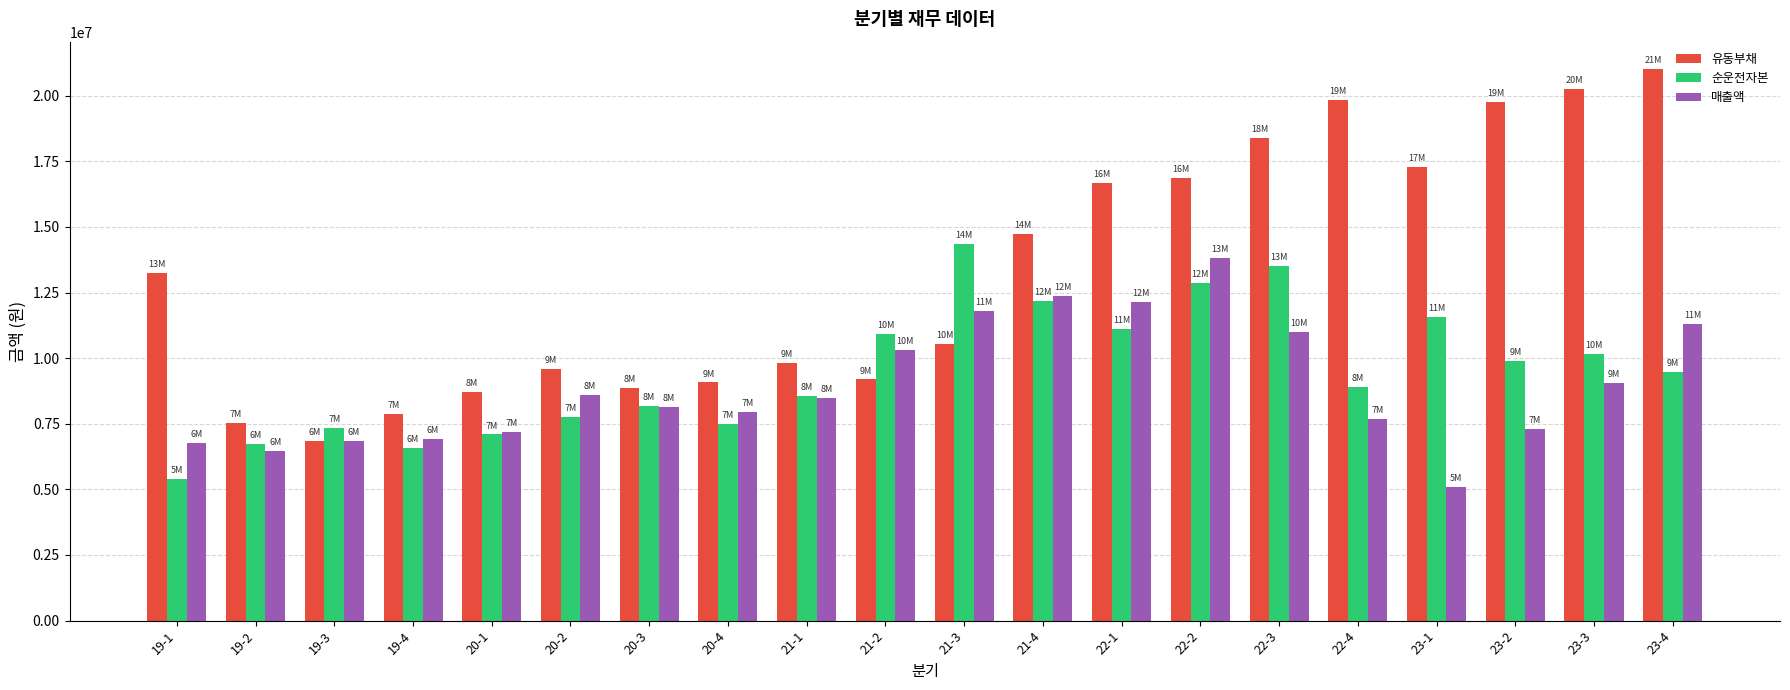

What value does the 매출액 series have at 19-4?

6927111